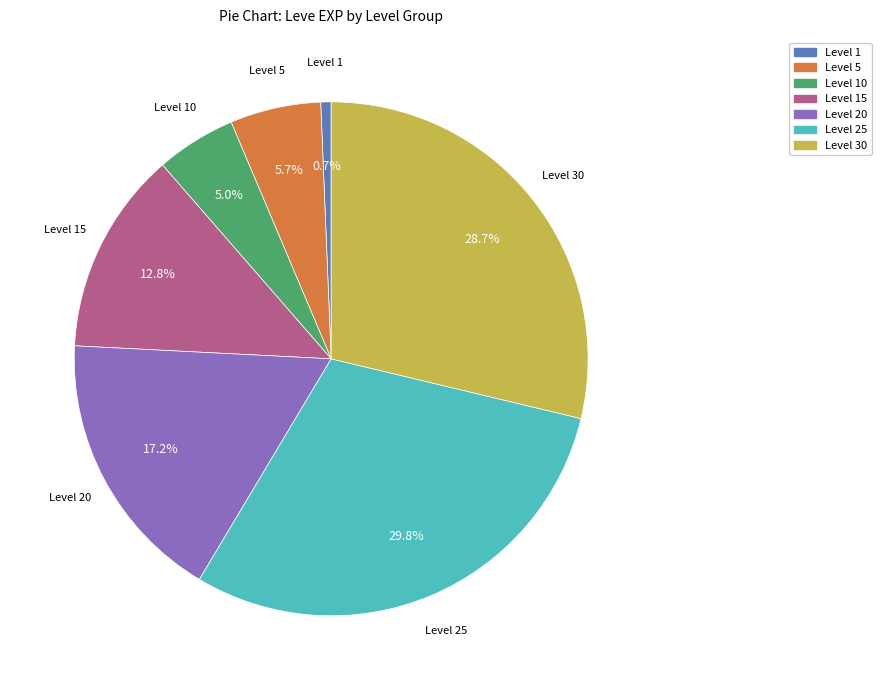

Which slice is the largest?

Level 25